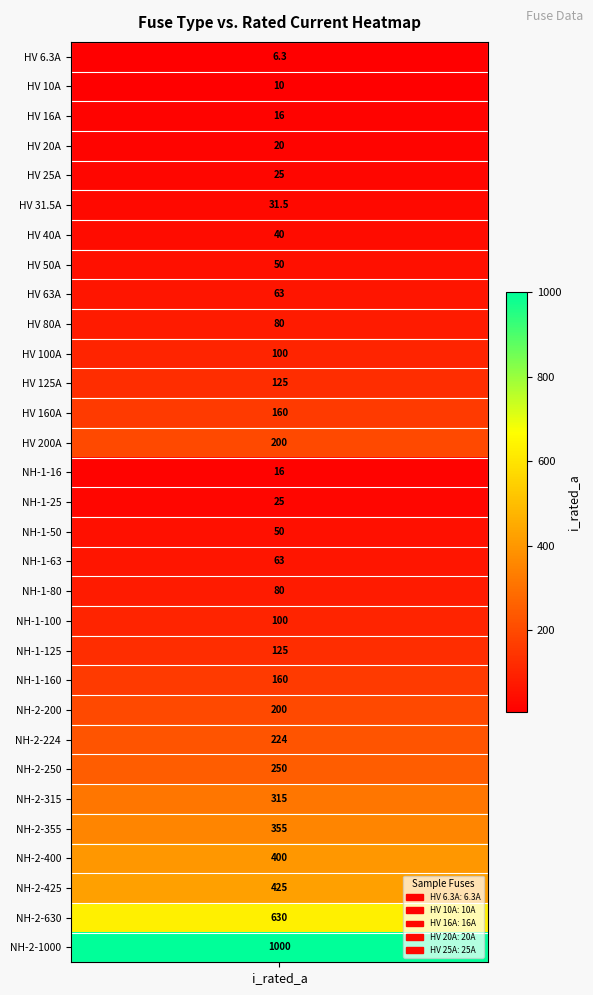

The value at 8 is 63.0. True or false?

True